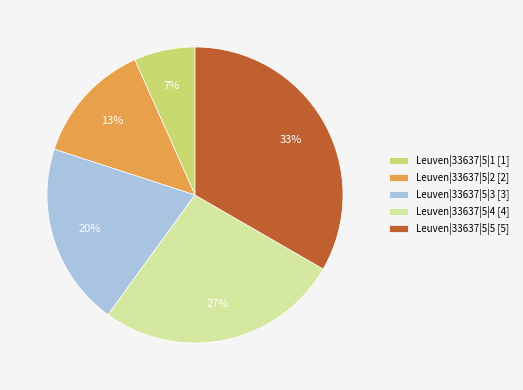

Is the sum of Leuven|33637|5|3 and Leuven|33637|5|2 greater than half?

No